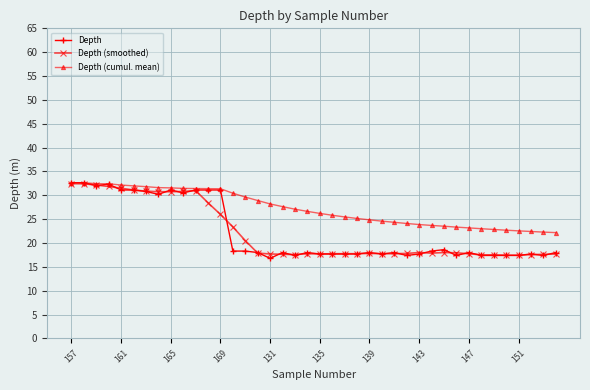

Which series has the largest total across all categories?

Depth (cumul. mean)